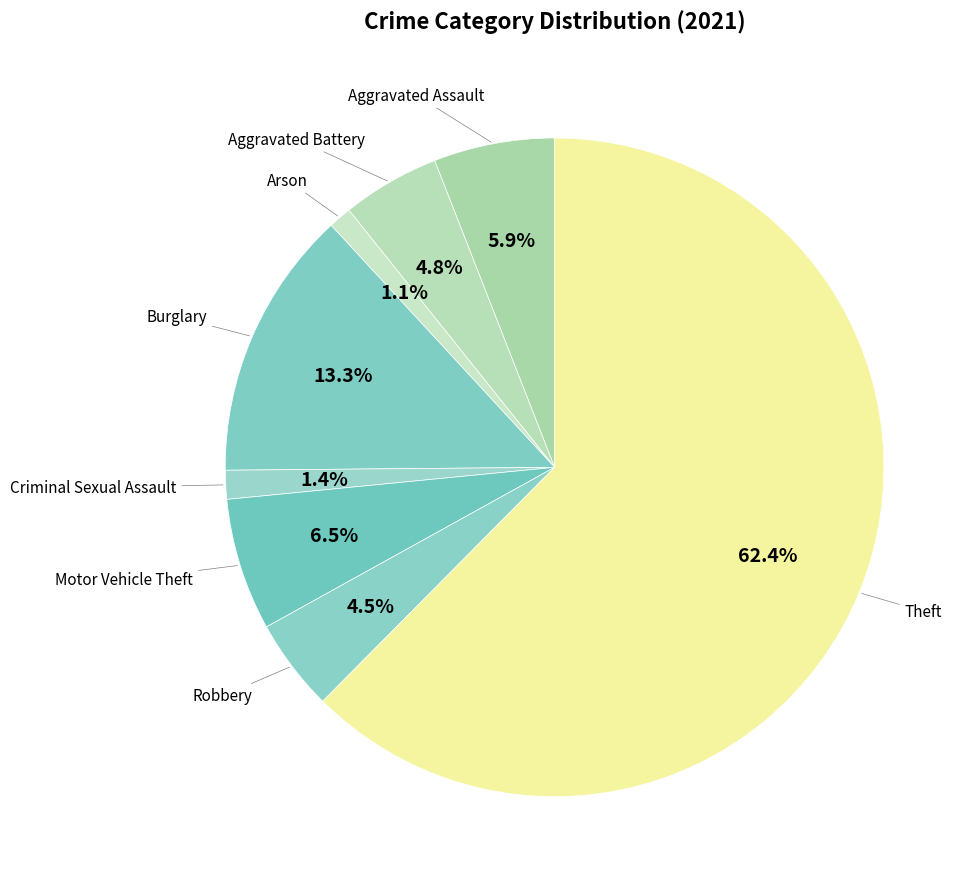

Count the number of slices in the pie.

8